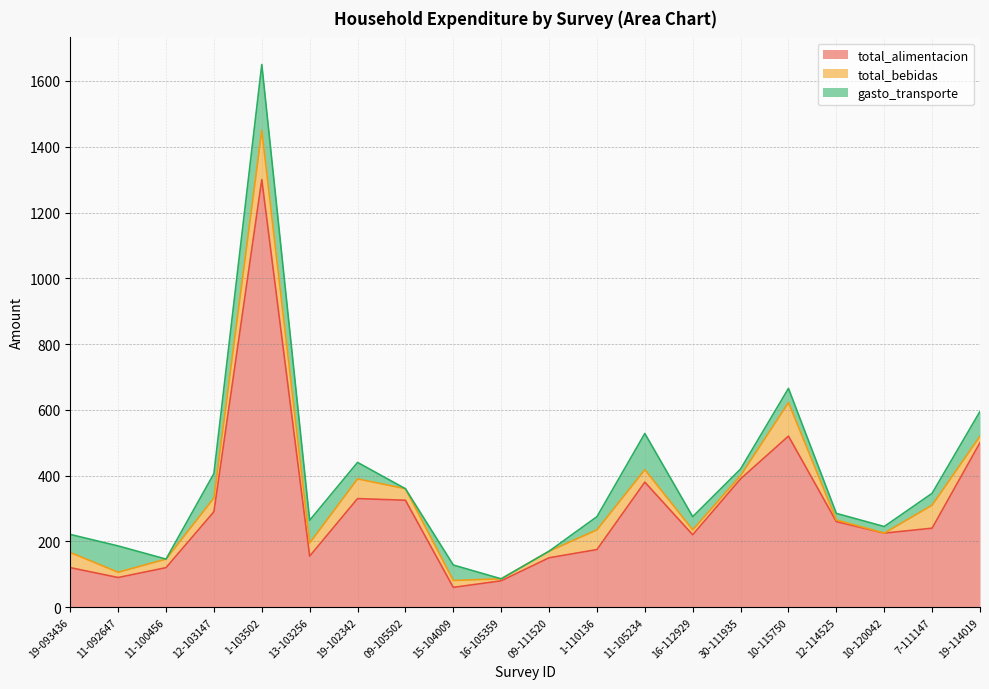

How many values in the total_bebidas series exceed 35?

9